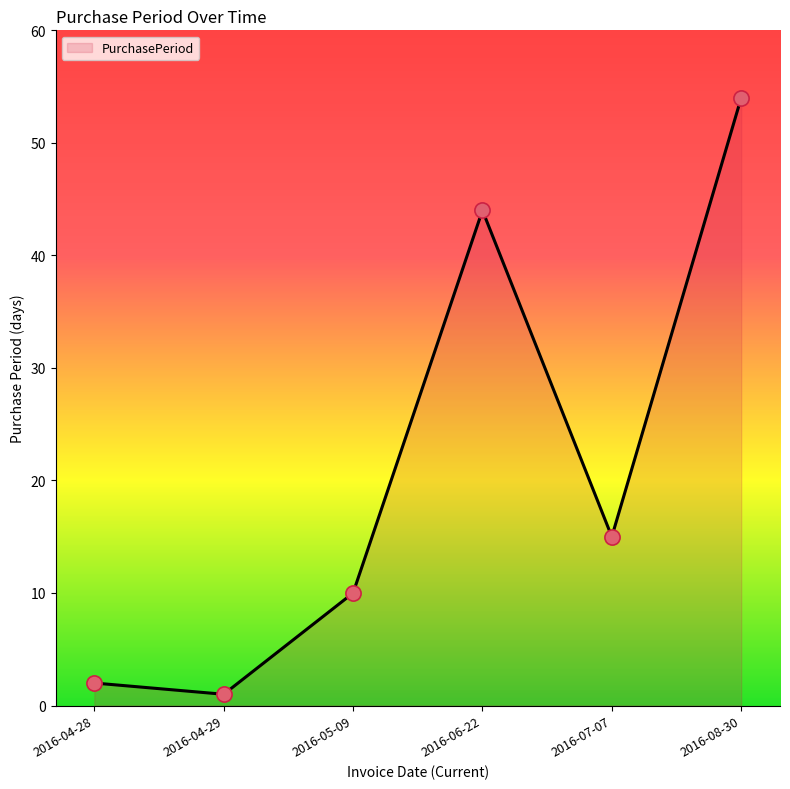

Between 2016-04-29 and 2016-04-28, which is larger?

2016-04-28